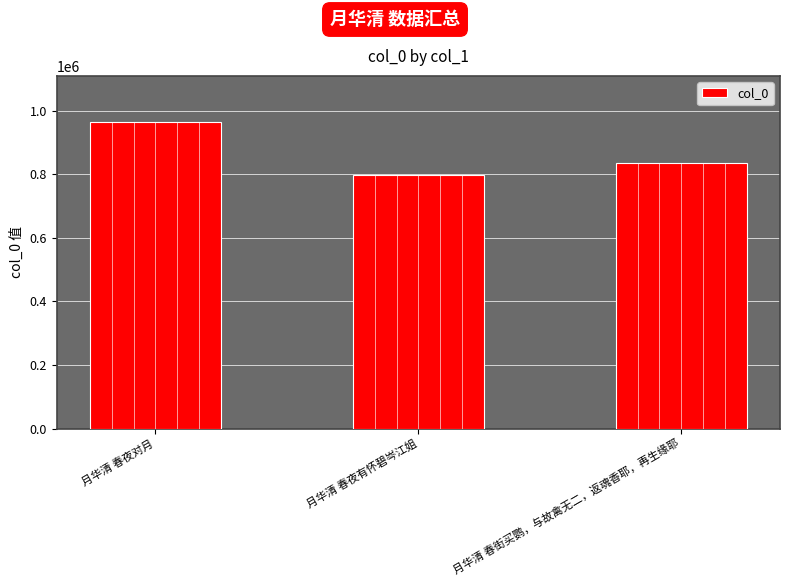

Reading right to left, transcribe all the data shown in this chart.

月华清 春街买鹦，与故禽无二，返魂香耶，再生缘耶=834236	月华清 春夜有怀碧岑江姐=796772	月华清 春夜对月=964434